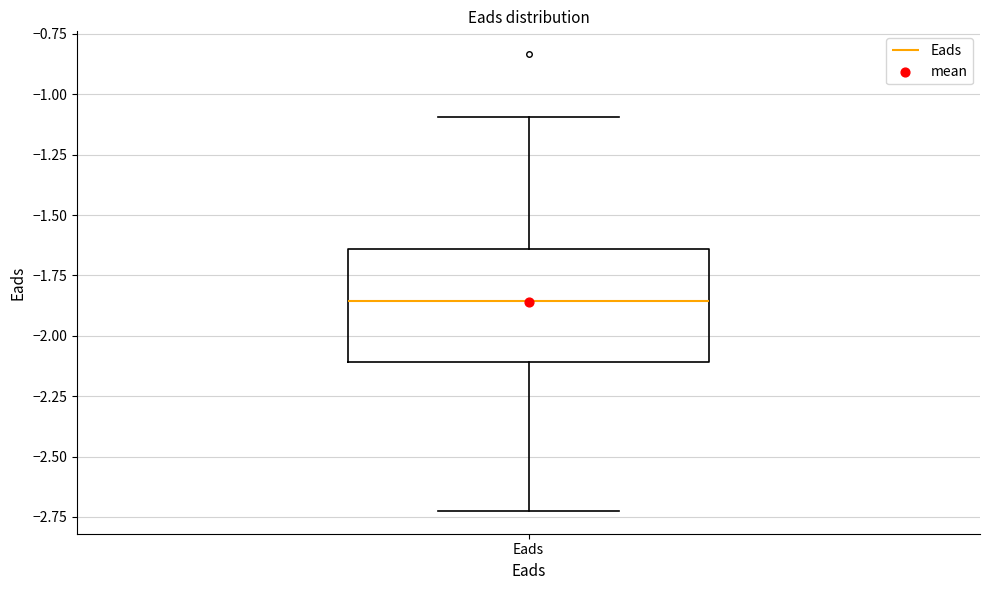

Read this box plot against the y-axis: the position of the median line, the range covered by the box, and the ends of both whiskers. The values are not printed on the chart, so give them approximately, as read against the axis.

median -1.85, box -2.10 to -1.65, whiskers -2.75 to -1.10